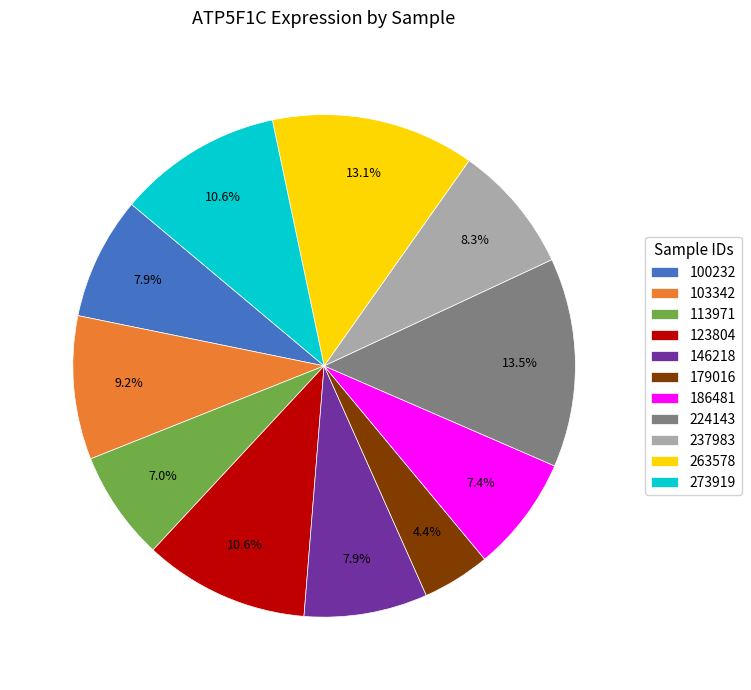

What is the smallest slice in the pie chart?

179016